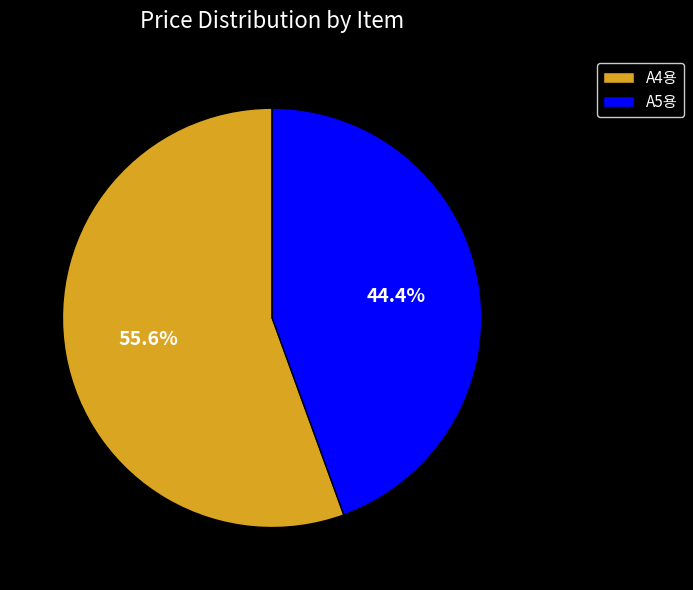

Between A5용 and A4용, which is larger?

A4용